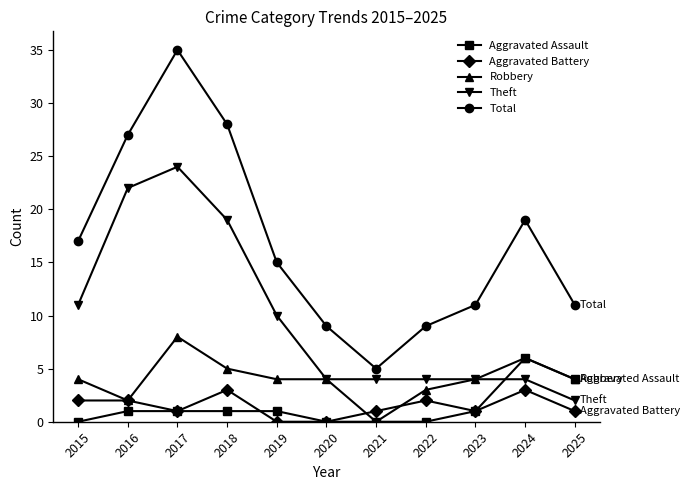

What is the average value of the Theft series?

10